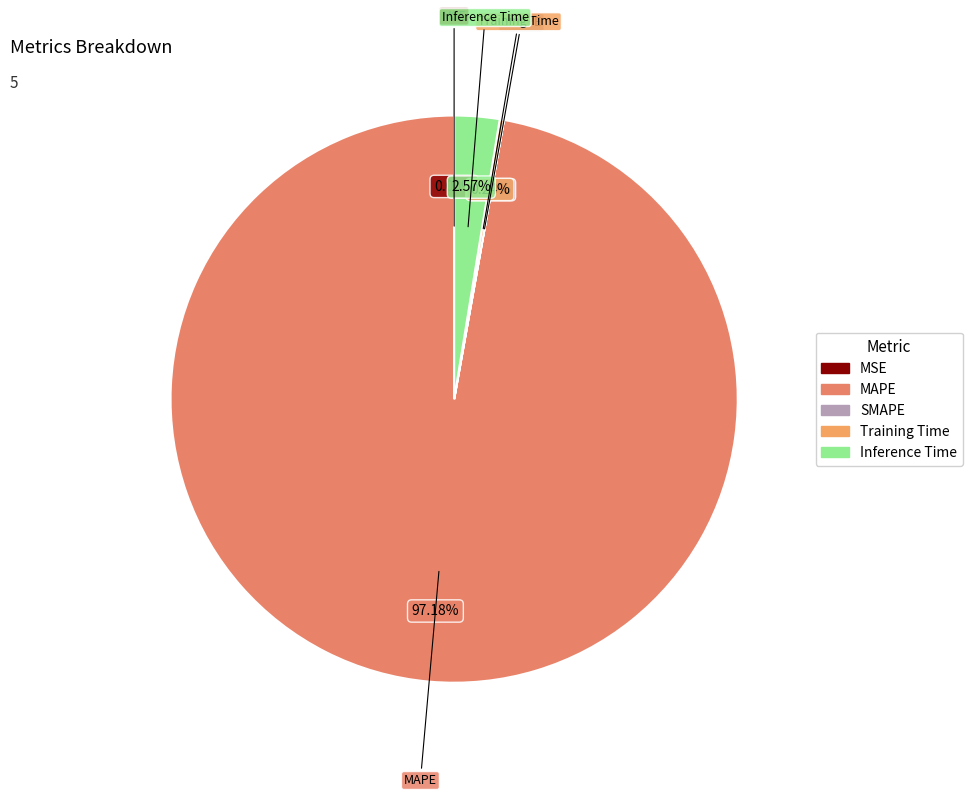

Does Inference Time account for over 50% of the chart?

No